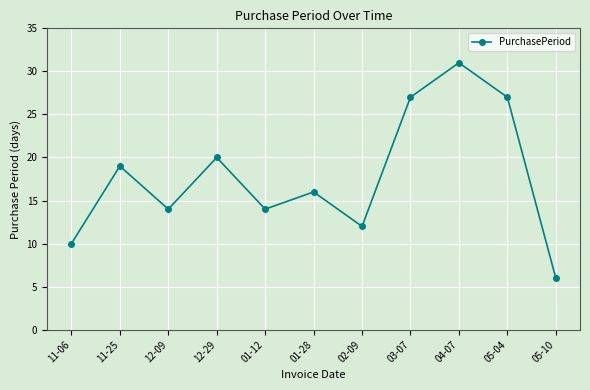

How many interior local peaks (higher than both neighbors) does the data have?

4